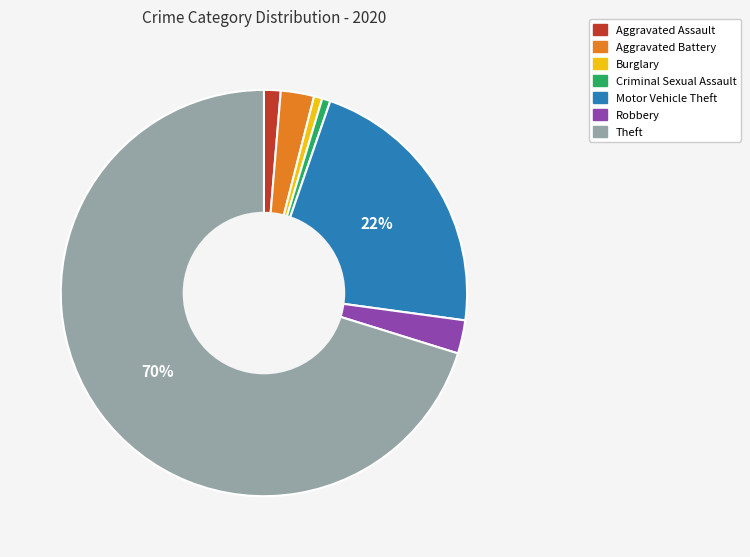

The Burglary slice represents 1% of the pie. True or false?

True